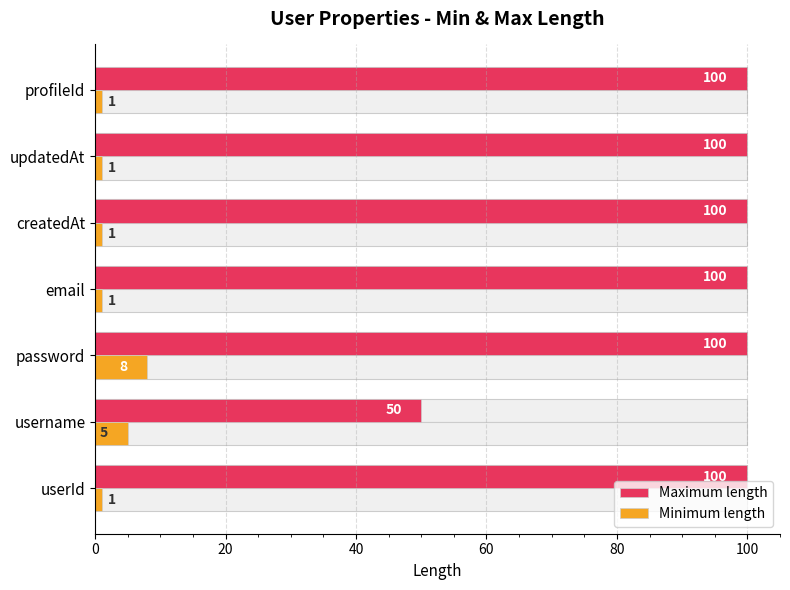

What is the highest value of the Minimum length series?

8